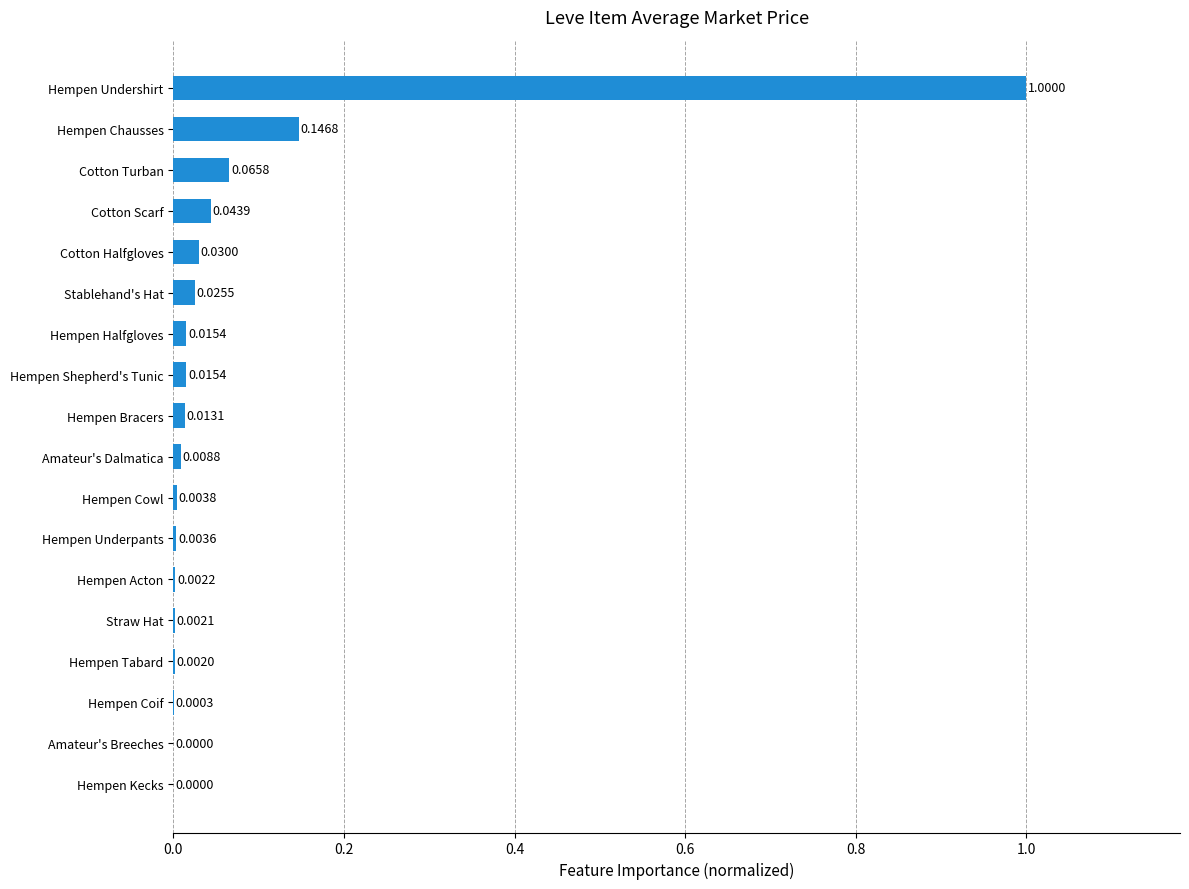

Which category has the highest value across all series?

Hempen Undershirt